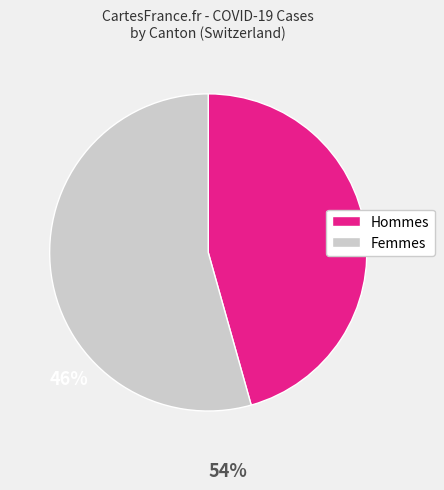

Is there any slice that represents more than half of the pie?

Yes